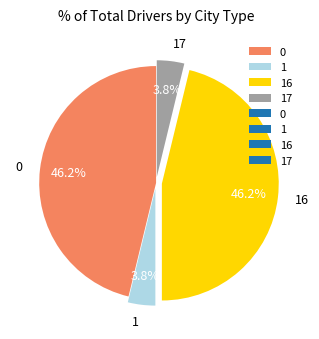

To the nearest percent, what is the combined percentage of 0 and 1?

50%